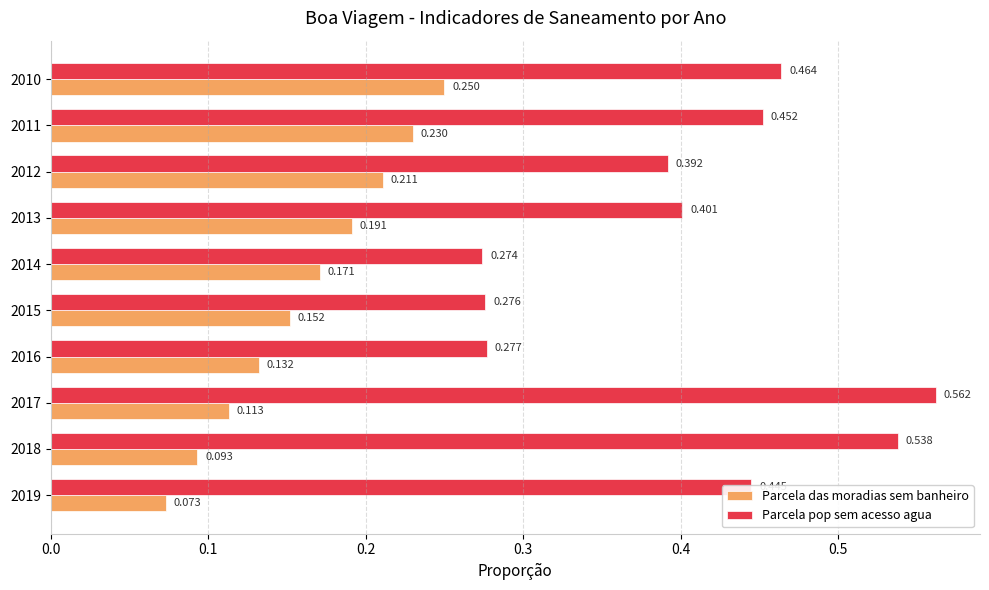

Which series has the largest total across all categories?

Parcela pop sem acesso agua